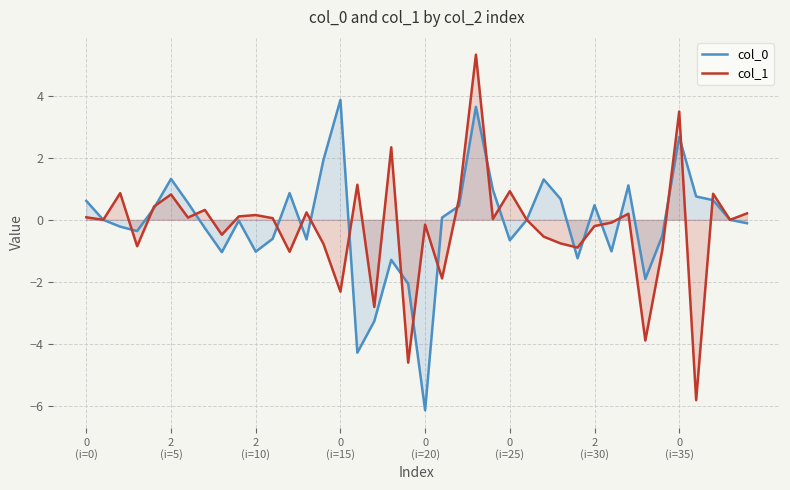

What is the minimum value shown in the chart?

-6.2